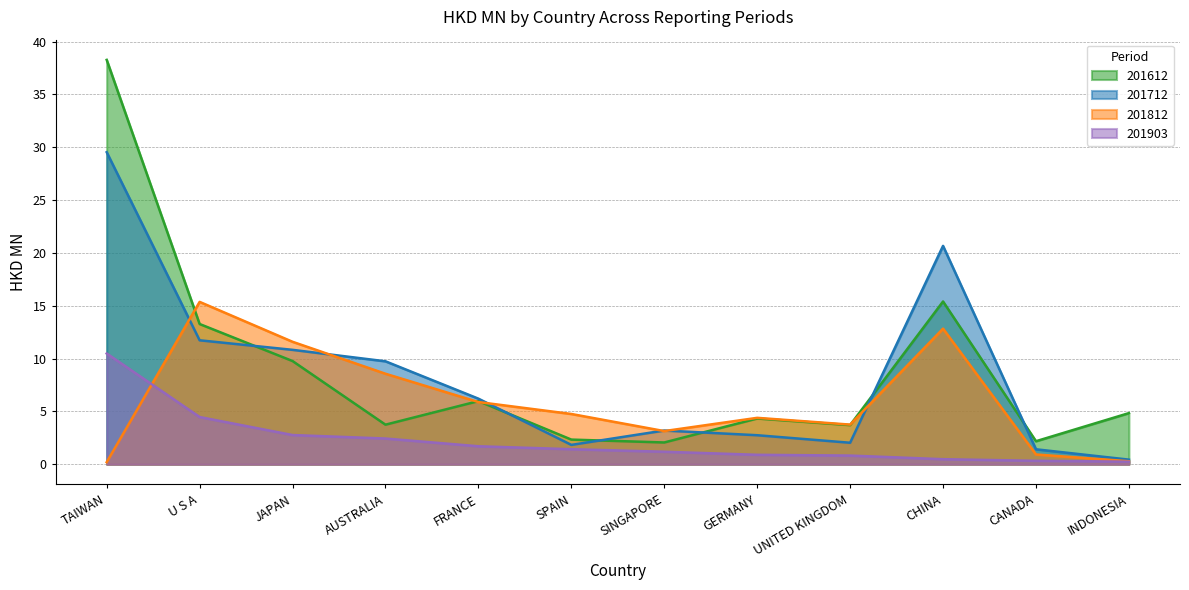

True or false: 201612 has a value of 4.3 at GERMANY.

True